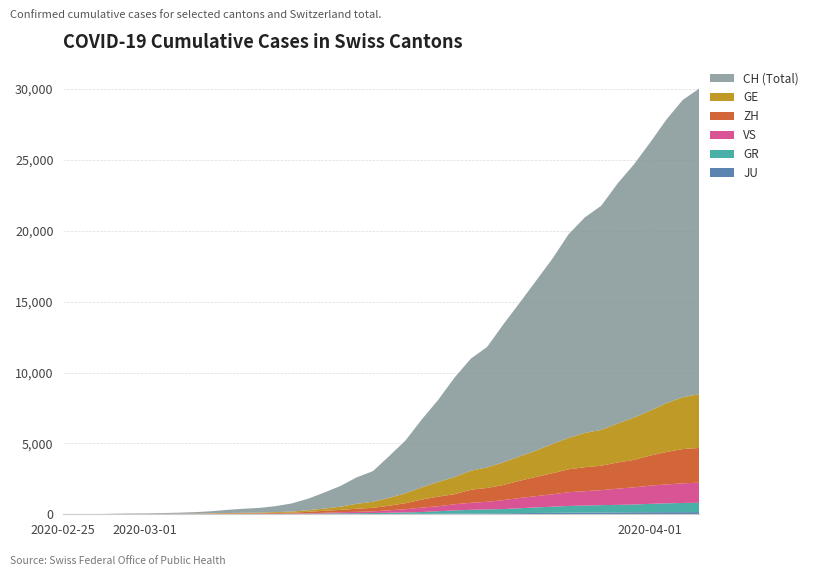

Reading left to right, transcribe all the data shown in this chart.

JU: 0	0	1	1	1	1	1	2	2	4	4	5	5	7	7	7	12	17	18	19	25	29	32	36	44	54	61	69	82	92	100	114	119	127	128	140	145	149	149	154
GR: 0	2	2	6	6	6	9	9	12	14	16	17	18	18	22	31	43	53	56	71	84	101	128	182	226	258	284	300	343	393	433	474	495	519	535	547	592	622	649	657
ZH: 0	0	2	2	6	7	10	13	15	23	29	34	40	49	62	101	140	163	218	250	326	429	568	679	711	919	978	1067	1213	1357	1489	1616	1690	1722	1848	1936	2125	2289	2417	2450
GE: 0	1	1	5	9	10	11	14	16	20	30	43	45	60	79	113	154	225	347	430	551	705	857	1035	1204	1342	1445	1600	1717	1856	2057	2215	2419	2530	2743	2984	3160	3445	3650	3788
VS: 0	0	0	1	1	2	3	3	4	5	6	7	12	17	22	30	53	76	98	115	172	225	312	349	436	498	535	628	728	793	874	968	1017	1055	1144	1211	1282	1334	1385	1418
CH: 0	4	8	20	30	36	50	69	97	142	219	280	327	419	569	806	1124	1461	1866	2160	2954	3722	4801	5788	7014	7904	8498	9735	10838	11975	13064	14367	15207	15809	16928	17852	18915	20005	20978	21554